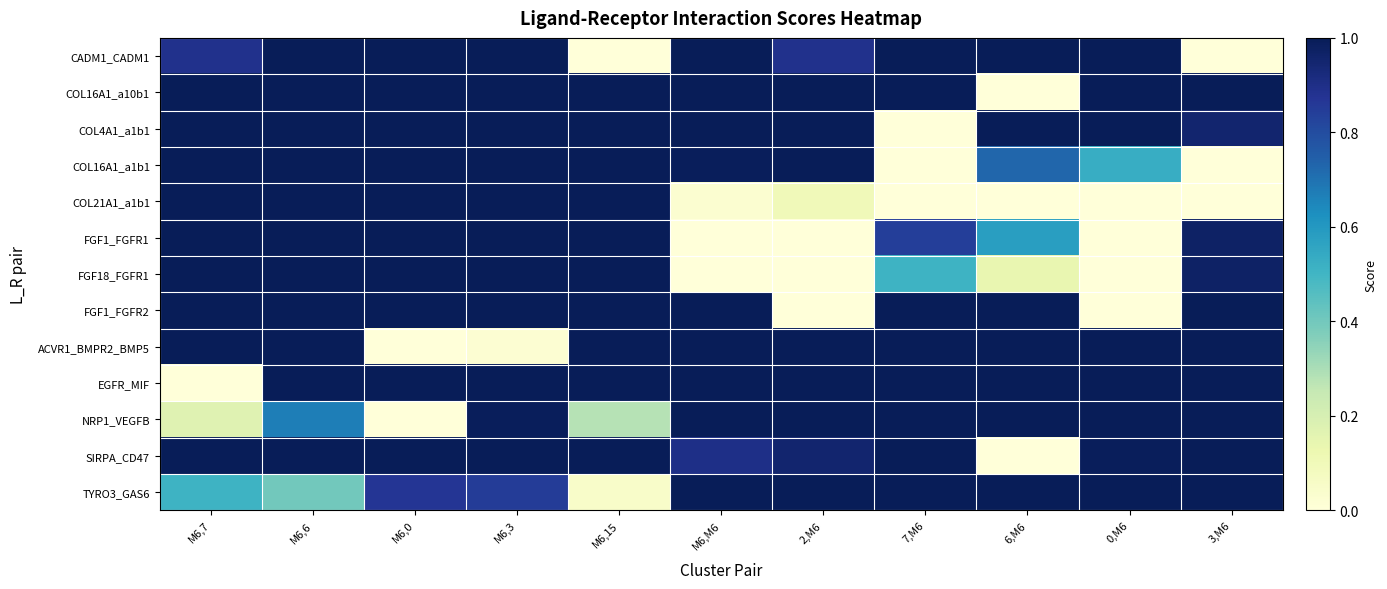

Reading right to left, extract all data points from this chart.

CADM1_CADM1: 3,M6=0.0	0,M6=1.0	6,M6=1.0	7,M6=1.0	2,M6=0.9	M6,M6=1.0	M6,15=0.0	M6,3=1.0	M6,0=1.0	M6,6=1.0	M6,7=0.9
COL16A1_a10b1: 3,M6=1.0	0,M6=1.0	6,M6=0.0	7,M6=1.0	2,M6=1.0	M6,M6=1.0	M6,15=1.0	M6,3=1.0	M6,0=1.0	M6,6=1.0	M6,7=1.0
COL4A1_a1b1: 3,M6=0.9	0,M6=1.0	6,M6=1.0	7,M6=0.0	2,M6=1.0	M6,M6=1.0	M6,15=1.0	M6,3=1.0	M6,0=1.0	M6,6=1.0	M6,7=1.0
COL16A1_a1b1: 3,M6=0.0	0,M6=0.5	6,M6=0.7	7,M6=0.0	2,M6=1.0	M6,M6=1.0	M6,15=1.0	M6,3=1.0	M6,0=1.0	M6,6=1.0	M6,7=1.0
COL21A1_a1b1: 3,M6=0.0	0,M6=0.0	6,M6=0.0	7,M6=0.0	2,M6=0.1	M6,M6=0.0	M6,15=1.0	M6,3=1.0	M6,0=1.0	M6,6=1.0	M6,7=1.0
FGF1_FGFR1: 3,M6=1.0	0,M6=0.0	6,M6=0.6	7,M6=0.8	2,M6=0.0	M6,M6=0.0	M6,15=1.0	M6,3=1.0	M6,0=1.0	M6,6=1.0	M6,7=1.0
FGF18_FGFR1: 3,M6=1.0	0,M6=0.0	6,M6=0.1	7,M6=0.5	2,M6=0.0	M6,M6=0.0	M6,15=1.0	M6,3=1.0	M6,0=1.0	M6,6=1.0	M6,7=1.0
FGF1_FGFR2: 3,M6=1.0	0,M6=0.0	6,M6=1.0	7,M6=1.0	2,M6=0.0	M6,M6=1.0	M6,15=1.0	M6,3=1.0	M6,0=1.0	M6,6=1.0	M6,7=1.0
ACVR1_BMPR2_BMP5: 3,M6=1.0	0,M6=1.0	6,M6=1.0	7,M6=1.0	2,M6=1.0	M6,M6=1.0	M6,15=1.0	M6,3=0.0	M6,0=0.0	M6,6=1.0	M6,7=1.0
EGFR_MIF: 3,M6=1.0	0,M6=1.0	6,M6=1.0	7,M6=1.0	2,M6=1.0	M6,M6=1.0	M6,15=1.0	M6,3=1.0	M6,0=1.0	M6,6=1.0	M6,7=0.0
NRP1_VEGFB: 3,M6=1.0	0,M6=1.0	6,M6=1.0	7,M6=1.0	2,M6=1.0	M6,M6=1.0	M6,15=0.3	M6,3=1.0	M6,0=0.0	M6,6=0.7	M6,7=0.2
SIRPA_CD47: 3,M6=1.0	0,M6=1.0	6,M6=0.0	7,M6=1.0	2,M6=0.9	M6,M6=0.9	M6,15=1.0	M6,3=1.0	M6,0=1.0	M6,6=1.0	M6,7=1.0
TYRO3_GAS6: 3,M6=1.0	0,M6=1.0	6,M6=1.0	7,M6=1.0	2,M6=1.0	M6,M6=1.0	M6,15=0.1	M6,3=0.8	M6,0=0.9	M6,6=0.4	M6,7=0.5